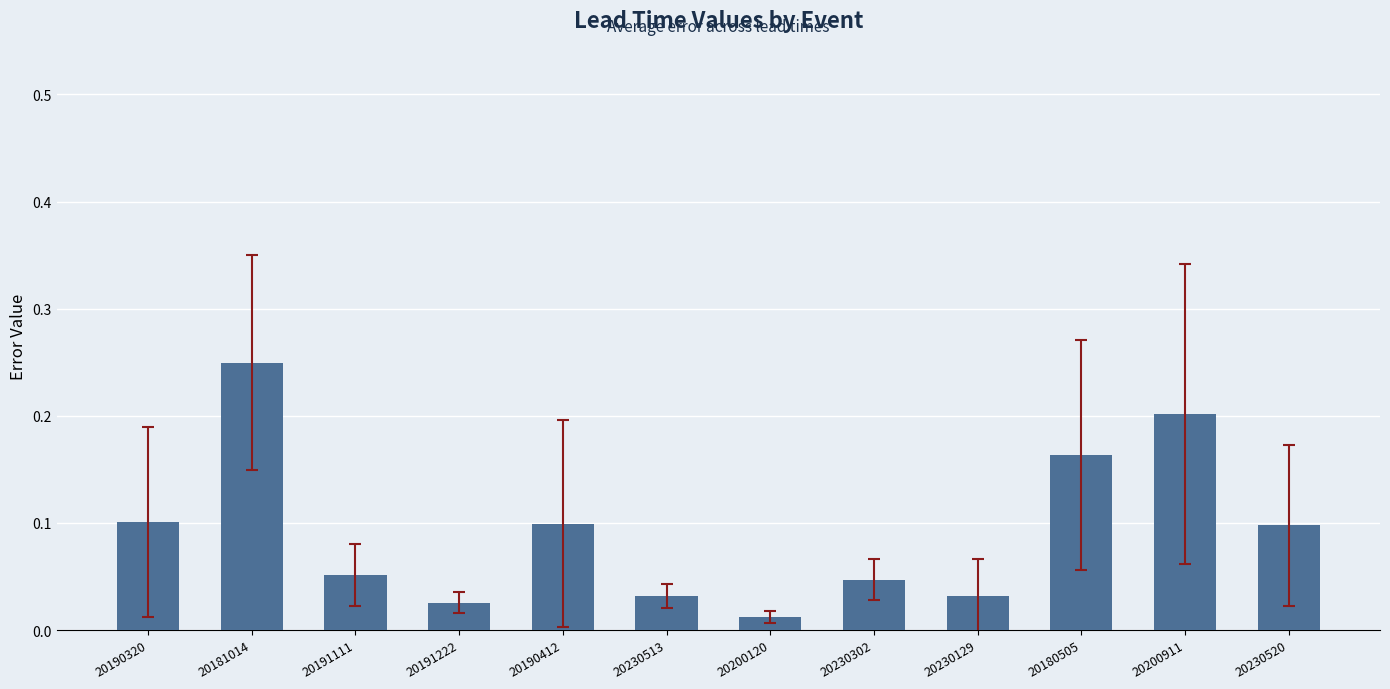

Where is the data nearest to the value 0?

20200120